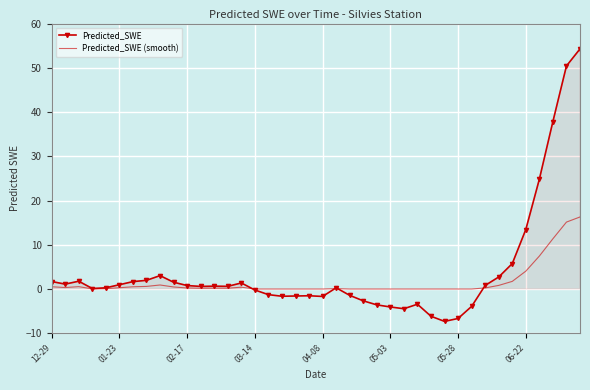

What is the difference between the highest and lowest values at 27?

3.4